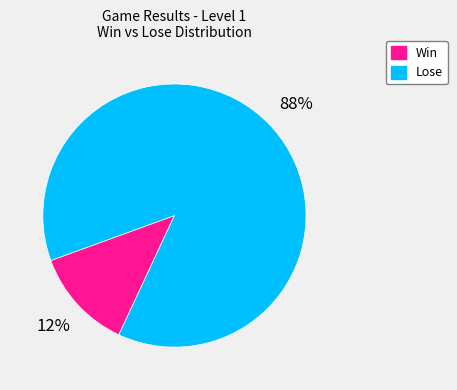

Count the number of slices in the pie.

2